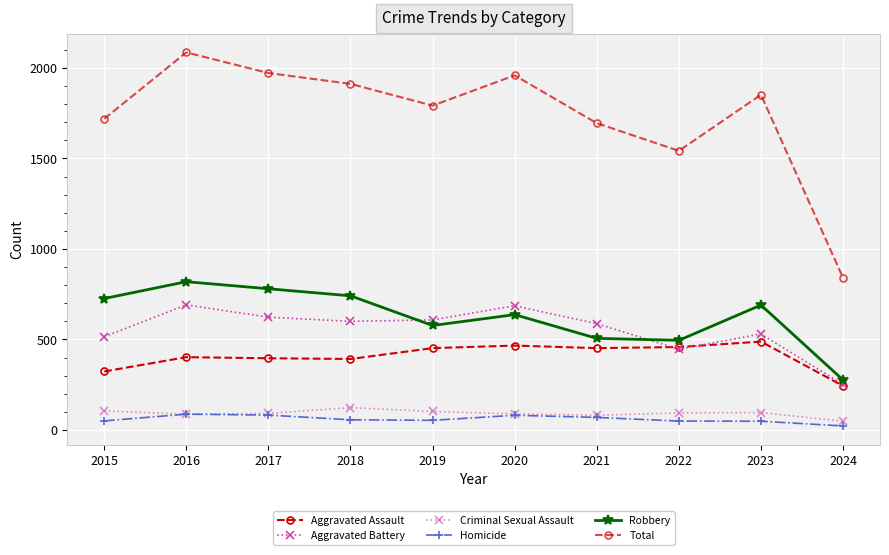

What is the highest value of the Total series?

2086